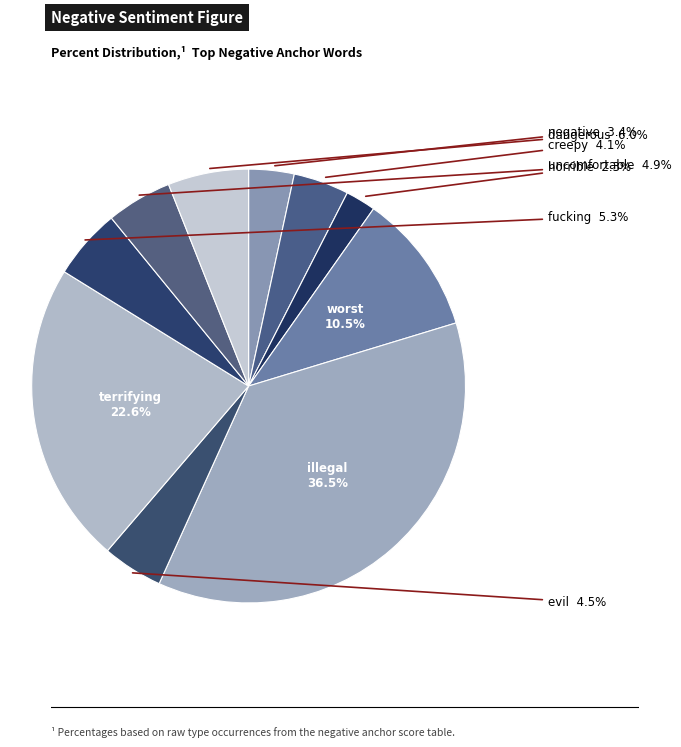

How many segments does this pie chart have?

10